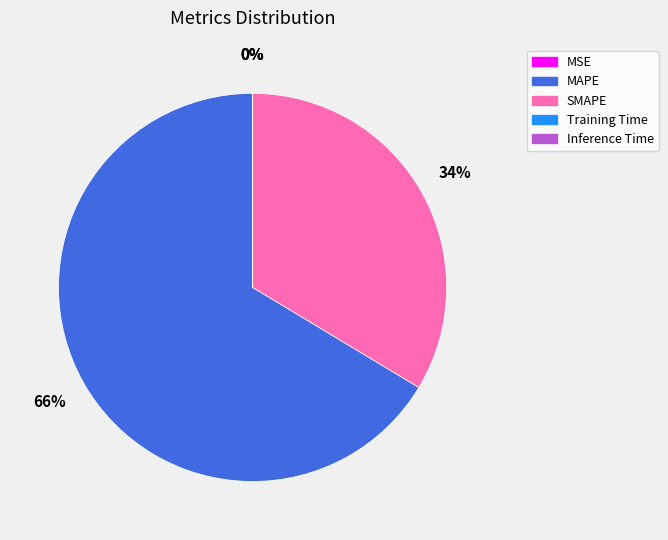

Which slice is the largest?

MAPE